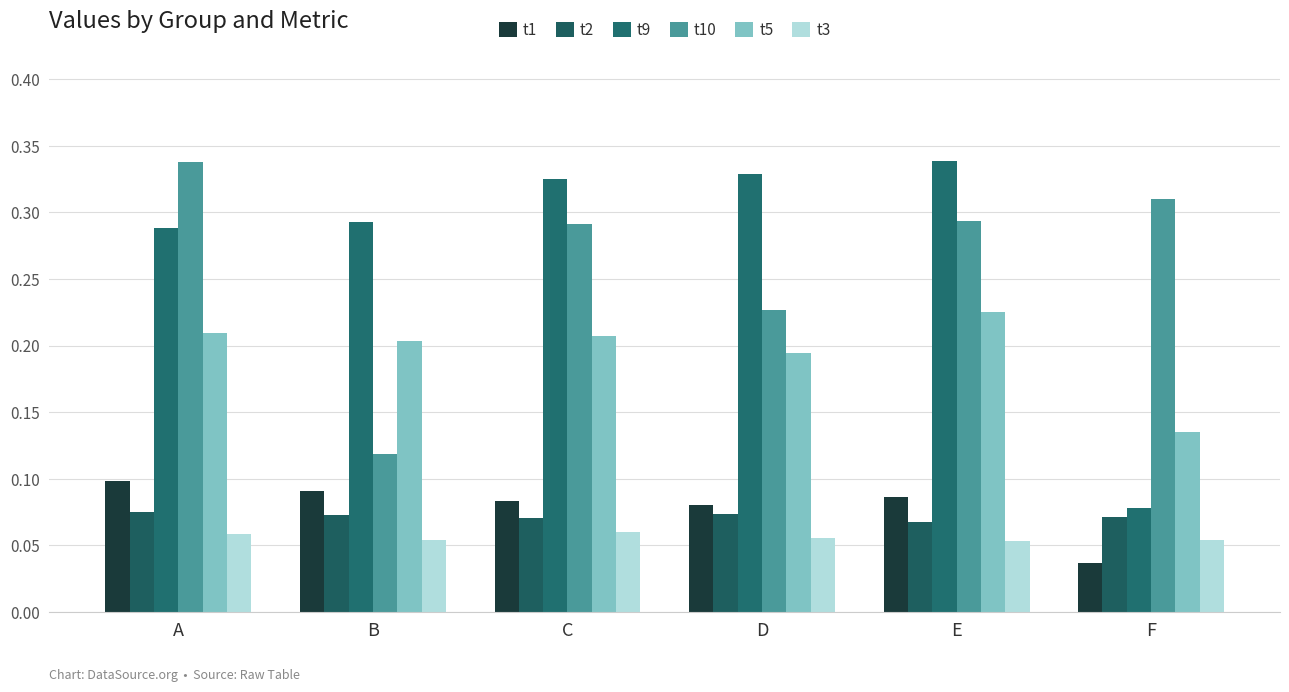

Reading left to right, list all the values displayed in this chart.

t1: A=0.1	B=0.1	C=0.1	D=0.1	E=0.1	F=0.0
t2: A=0.1	B=0.1	C=0.1	D=0.1	E=0.1	F=0.1
t9: A=0.3	B=0.3	C=0.3	D=0.3	E=0.3	F=0.1
t10: A=0.3	B=0.1	C=0.3	D=0.2	E=0.3	F=0.3
t5: A=0.2	B=0.2	C=0.2	D=0.2	E=0.2	F=0.1
t3: A=0.1	B=0.1	C=0.1	D=0.1	E=0.1	F=0.1